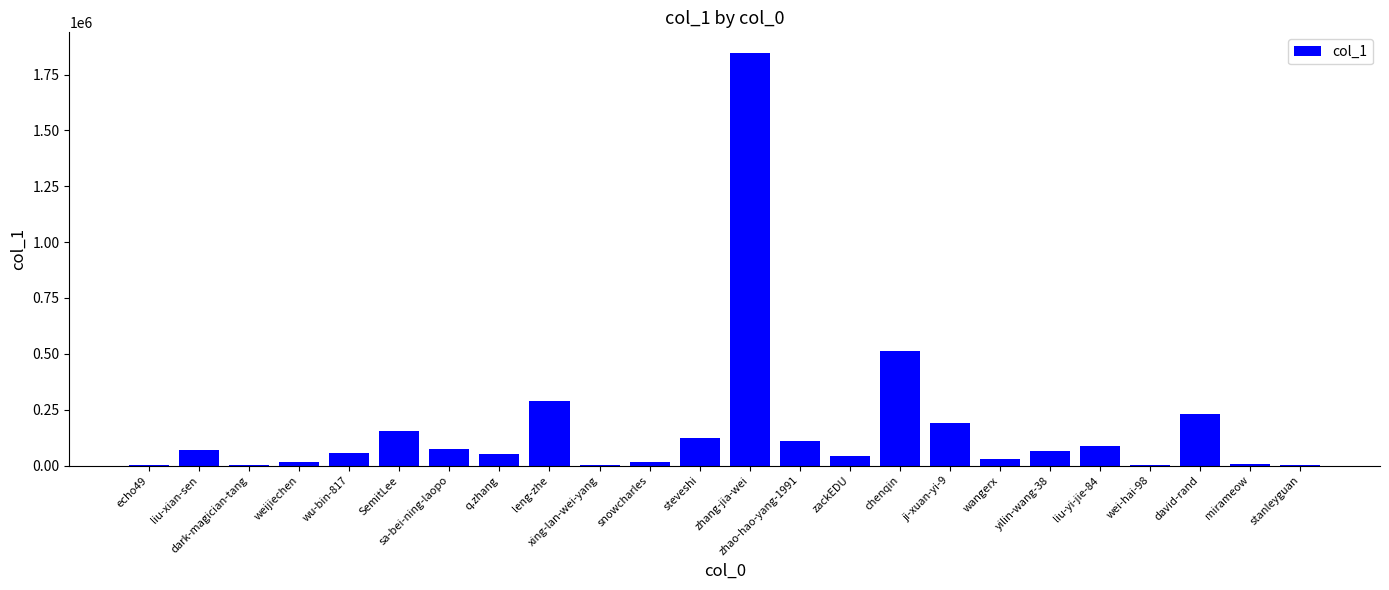

How many categories are shown in the chart?

24